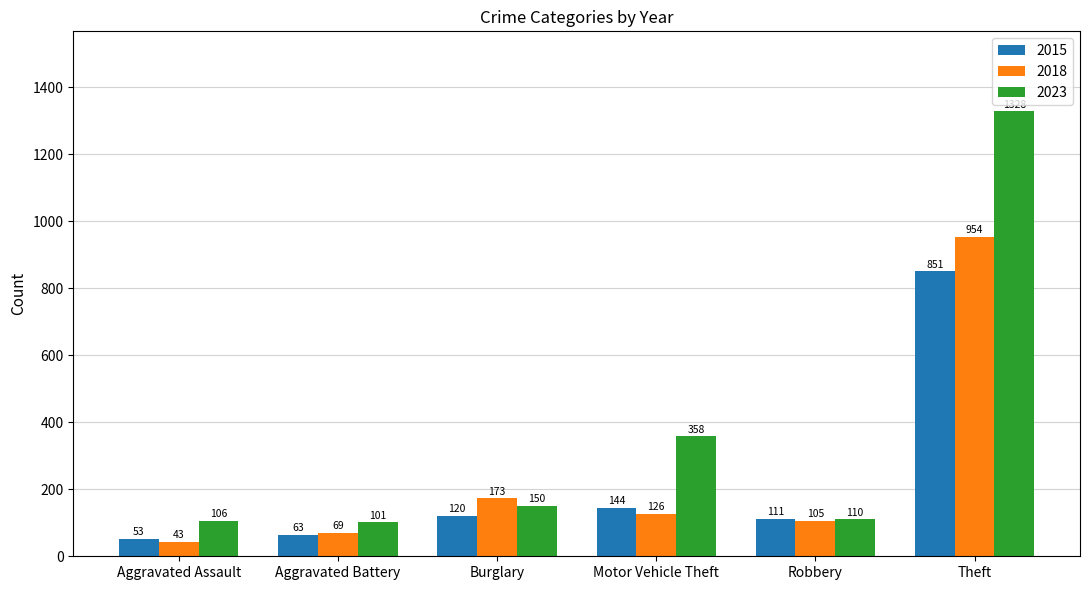

Rank the categories by 2023 value from lowest to highest.

Aggravated Battery, Aggravated Assault, Robbery, Burglary, Motor Vehicle Theft, Theft